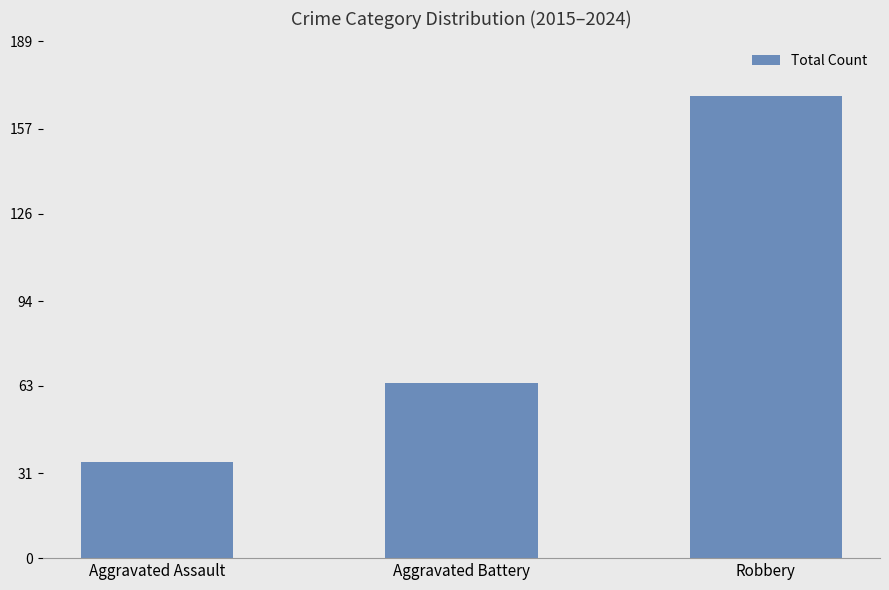

What value does the data have at Aggravated Battery?

64